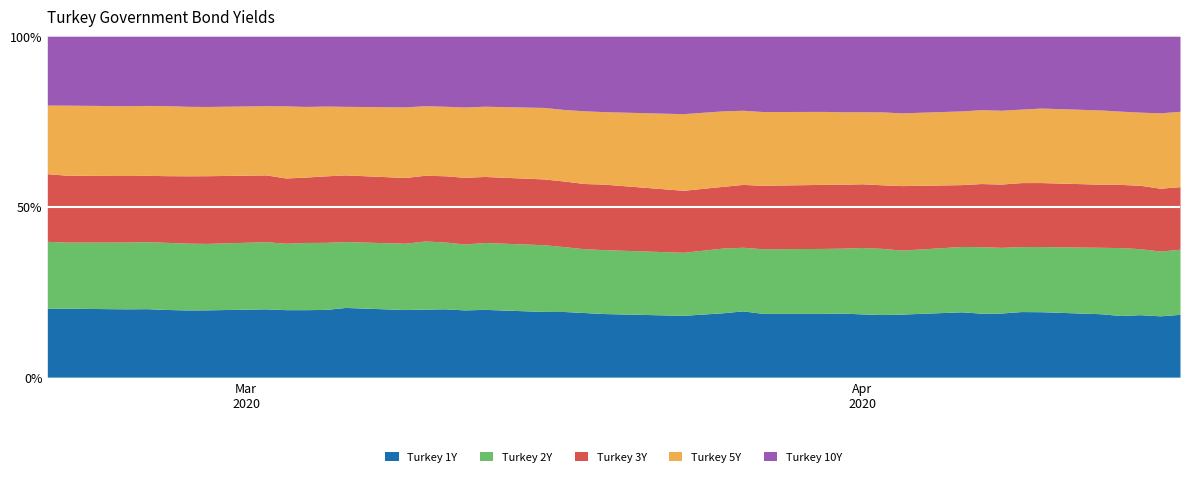

How many categories are shown in the chart?

40